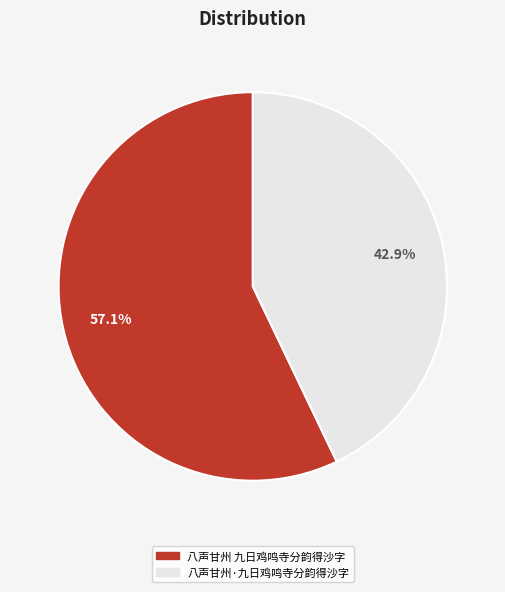

Count the number of slices in the pie.

2